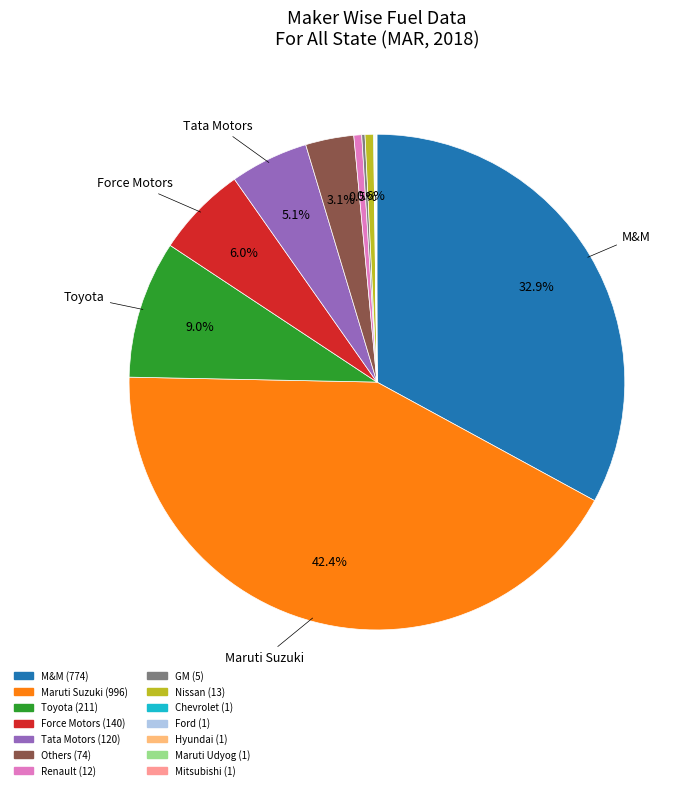

Is there any slice that represents more than half of the pie?

No